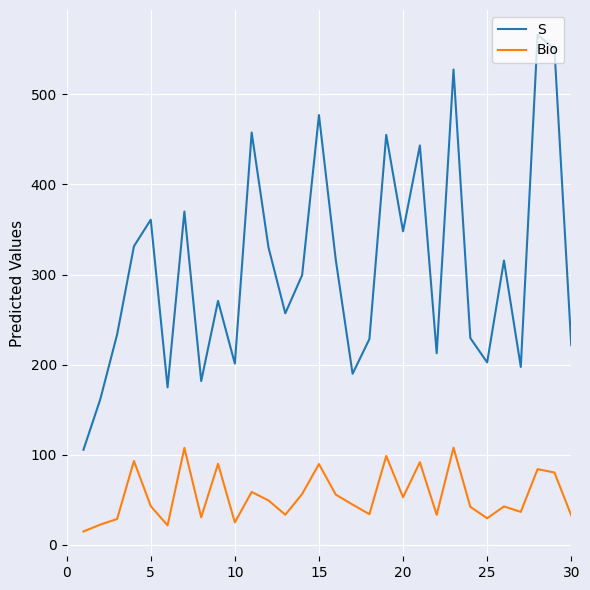

What is the smallest value displayed?

14.9